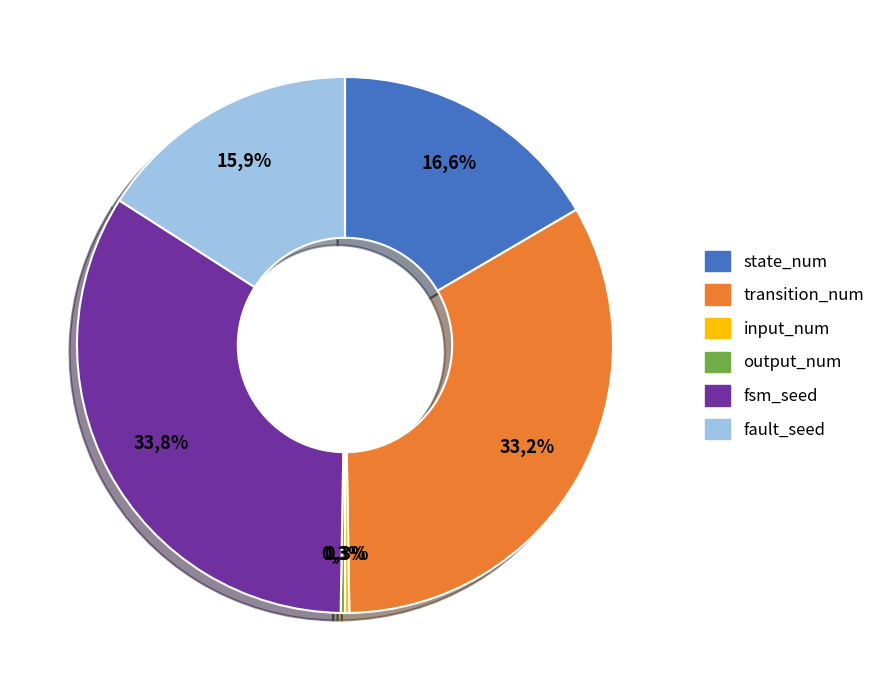

Which slice is the largest?

fsm_seed